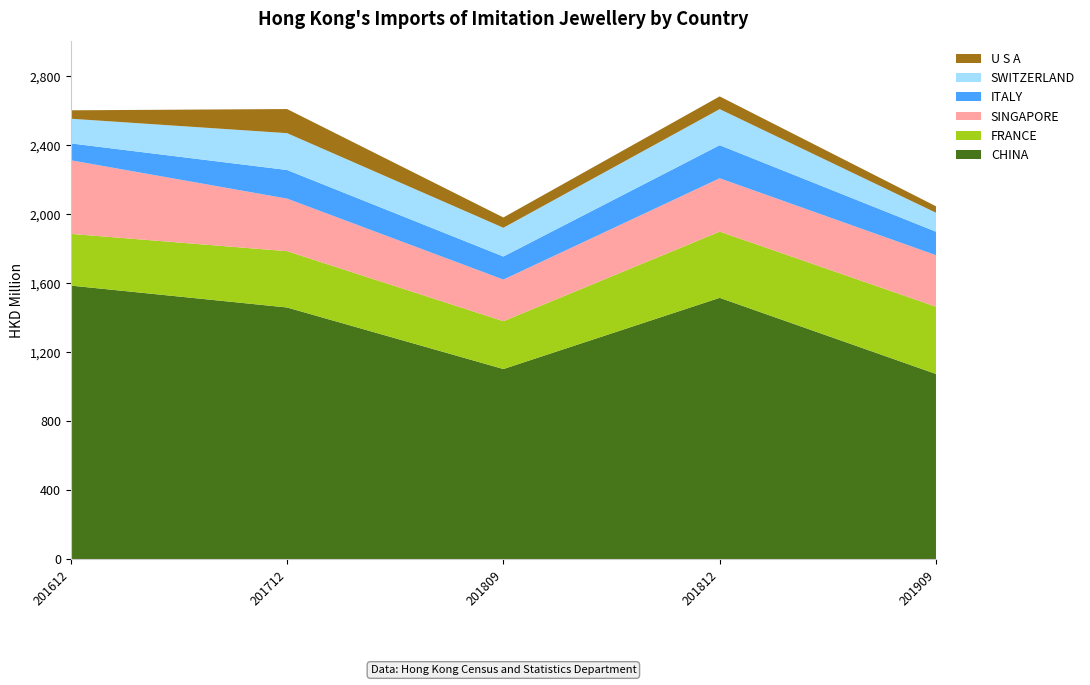

Reading right to left, transcribe all the data shown in this chart.

CHINA: 201909=1072.7	201812=1513.9	201809=1101.2	201712=1457.9	201612=1584.7
FRANCE: 201909=389.7	201812=383.7	201809=277.2	201712=326.2	201612=299.7
SINGAPORE: 201909=298.3	201812=309.0	201809=241.1	201712=304.7	201612=426.4
ITALY: 201909=136.3	201812=191.7	201809=133.7	201712=165.7	201612=97.9
SWITZERLAND: 201909=109.7	201812=209.0	201809=166.6	201712=213.4	201612=142.9
U S A: 201909=37.5	201812=73.8	201809=59.6	201712=139.7	201612=48.8